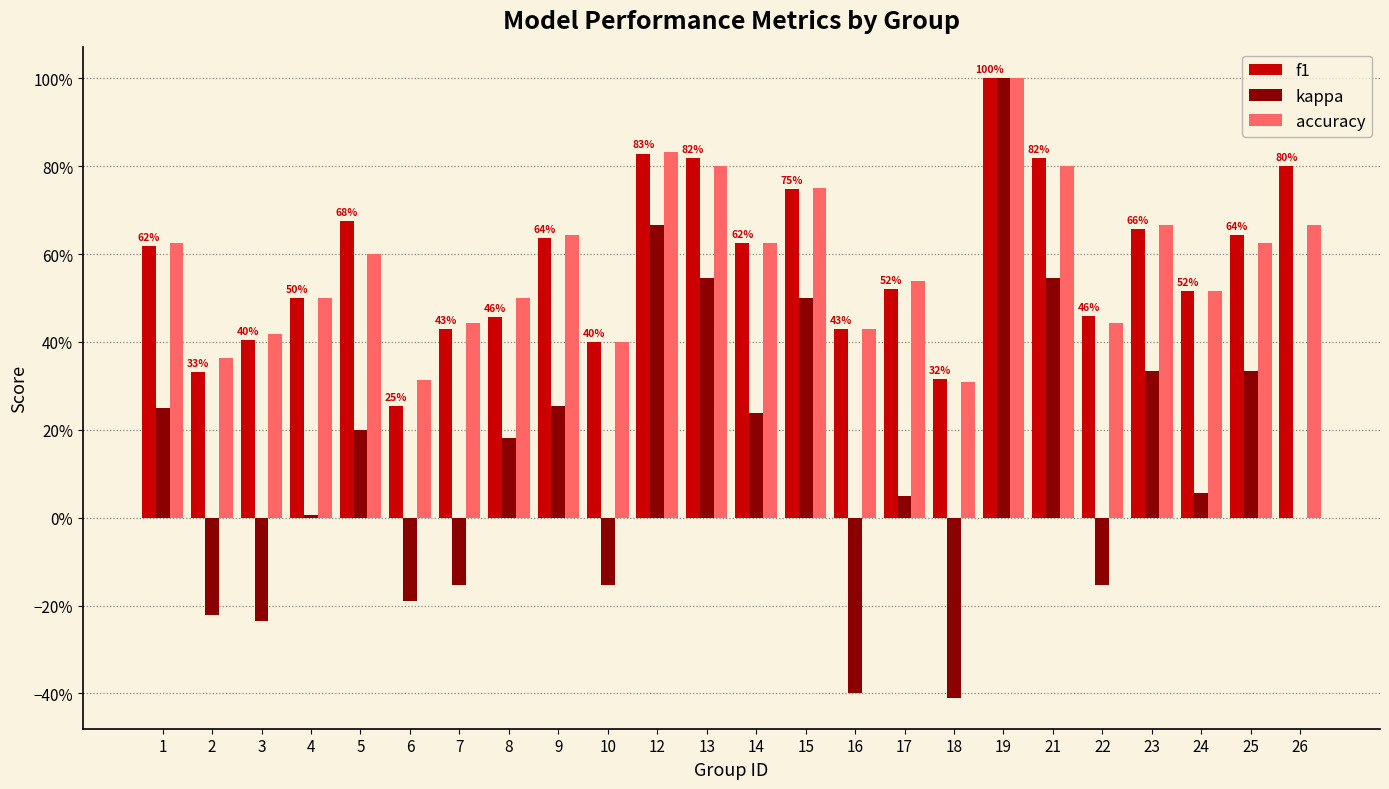

Which category has the lowest value in the accuracy series?

18